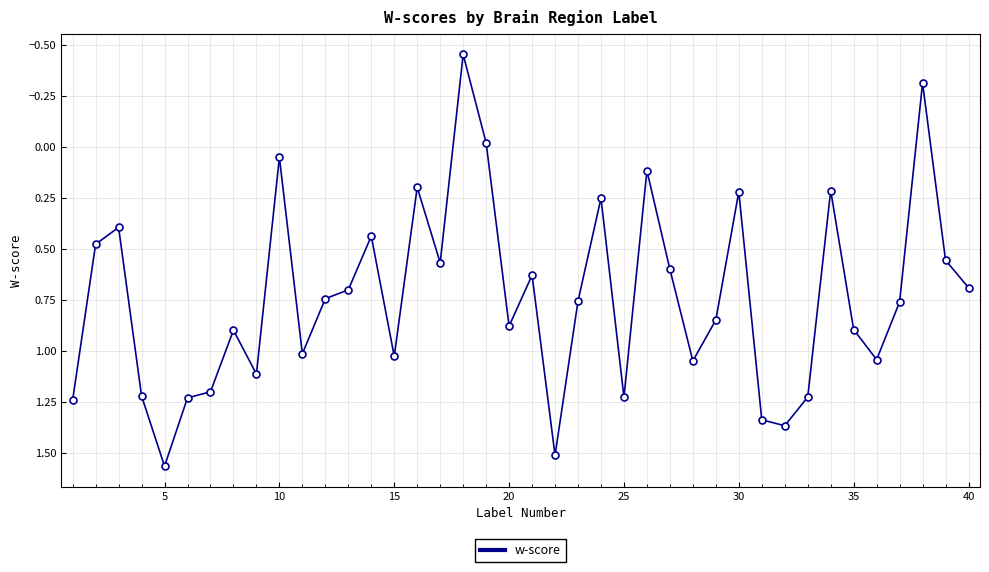

What is the difference between the maximum and minimum values?

2.0